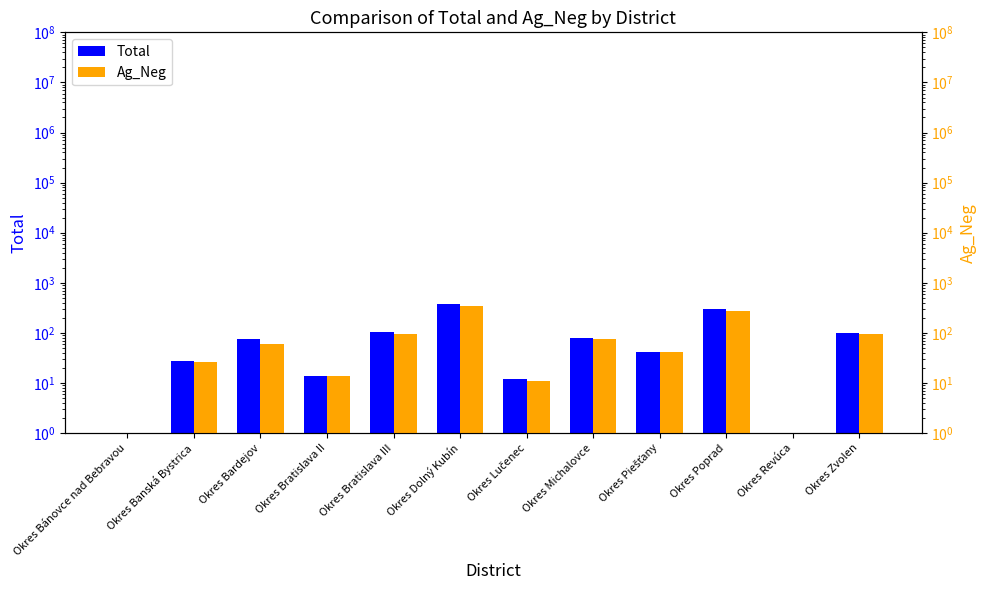

Does the chart contain stacked bars?

No